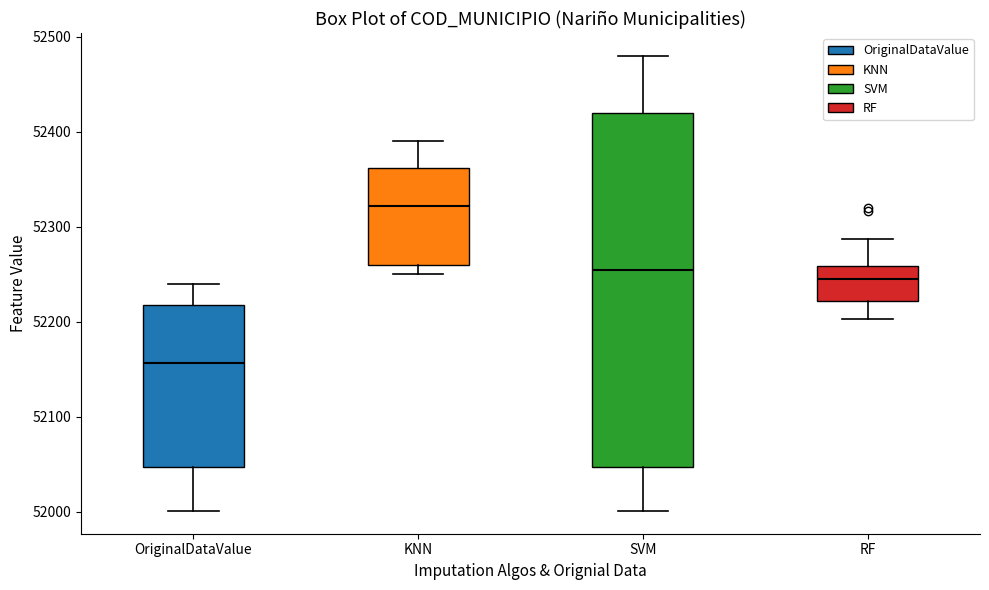

Reading left to right, transcribe this box plot: for each box, give where its median line is, the range the box spans, and where its two whiskers end, as read against the y-axis. The values are not printed on the chart, so give them approximately, as read against the axis.

OriginalDataValue: median 52160, box 52050 to 52220, whiskers 52000 to 52240
KNN: median 52320, box 52260 to 52360, whiskers 52250 to 52390
SVM: median 52250, box 52050 to 52420, whiskers 52000 to 52480
RF: median 52250, box 52220 to 52260, whiskers 52200 to 52290